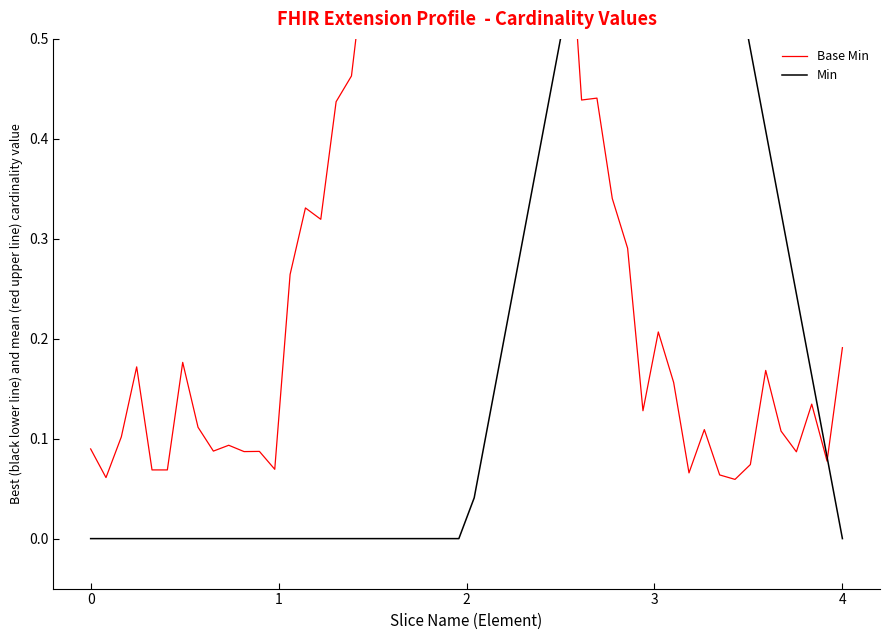

What are all the series names shown in the legend?

Base Min, Min